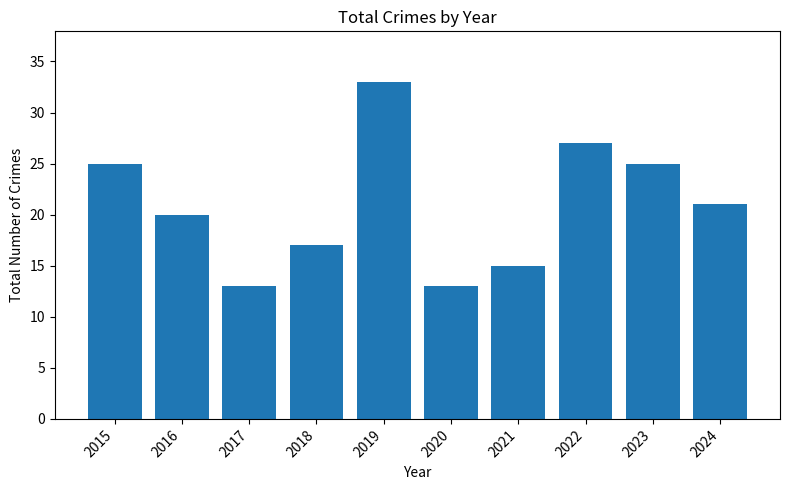

What is the value of the 5th bar from the left?

33